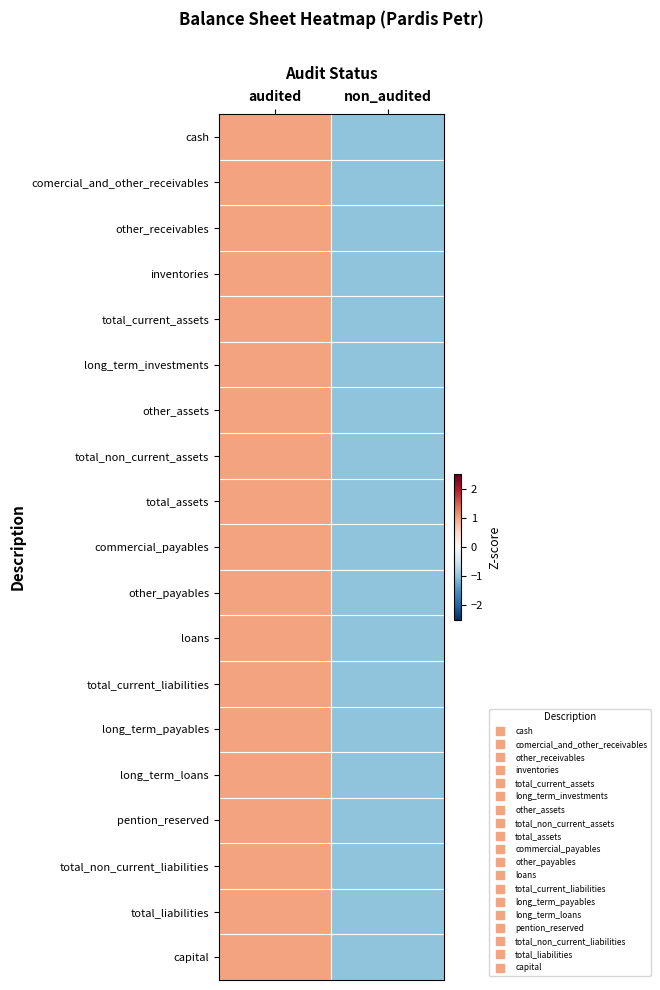

Rank the series at non_audited from lowest to highest value.

cash, comercial_and_other_receivables, other_receivables, inventories, total_current_assets, long_term_investments, other_assets, total_non_current_assets, total_assets, commercial_payables, other_payables, loans, total_current_liabilities, long_term_payables, long_term_loans, pention_reserved, total_non_current_liabilities, total_liabilities, capital